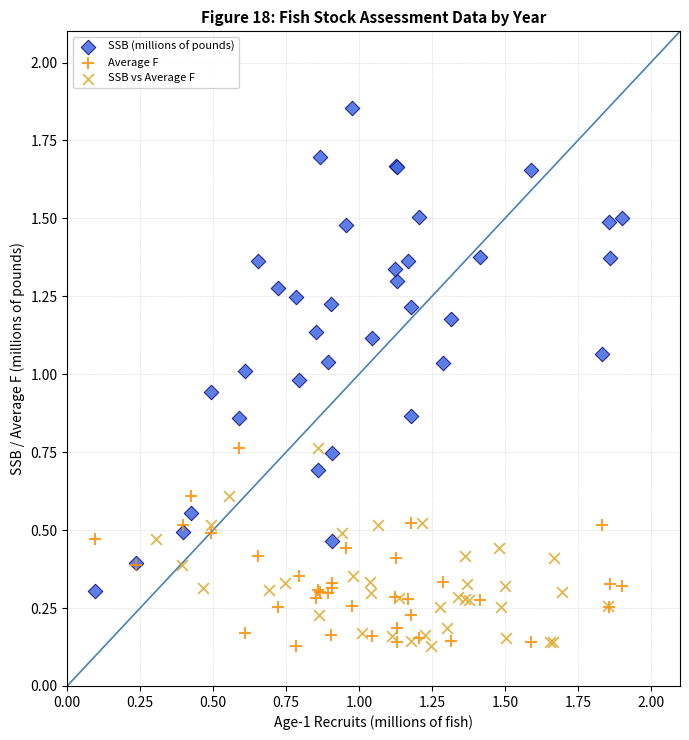

Which series has the widest spread of Y values?

SSB (millions of pounds)